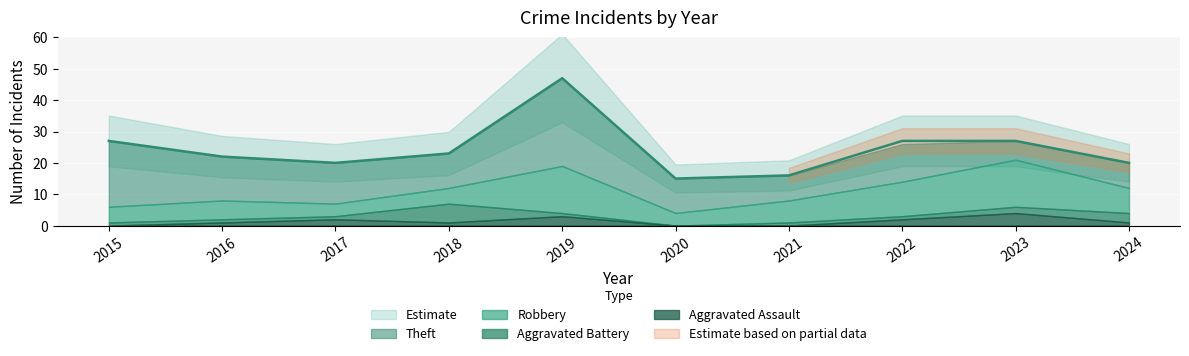

What is the total value across all series at 2015?

54